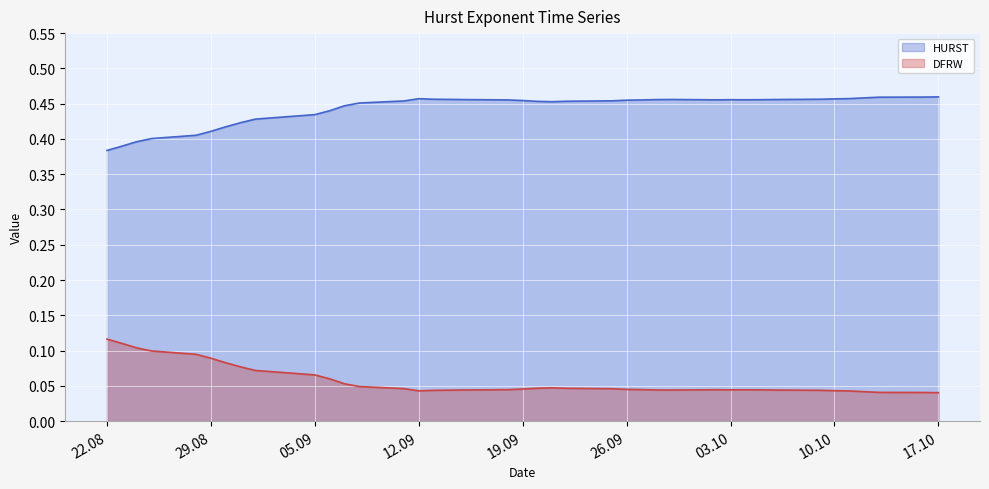

What is the label of the 26th point from the right?

12.09